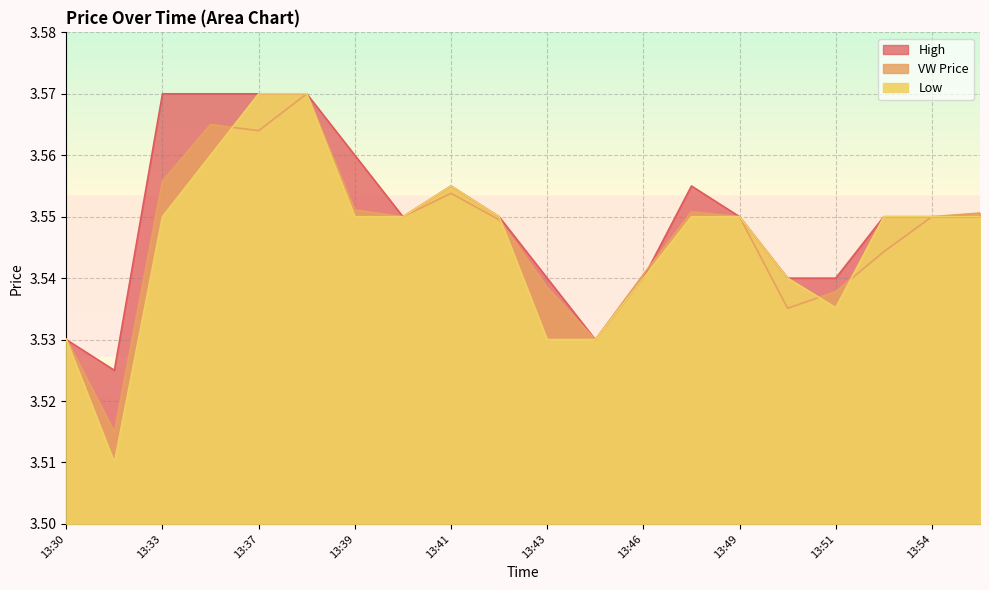

True or false: l and h intersect in this chart.

False